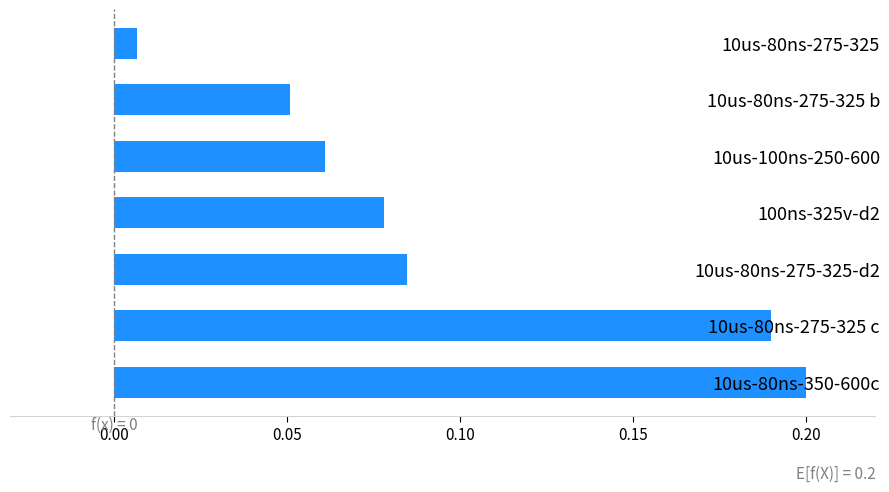

Are the bars grouped side by side (vs. stacked)?

No